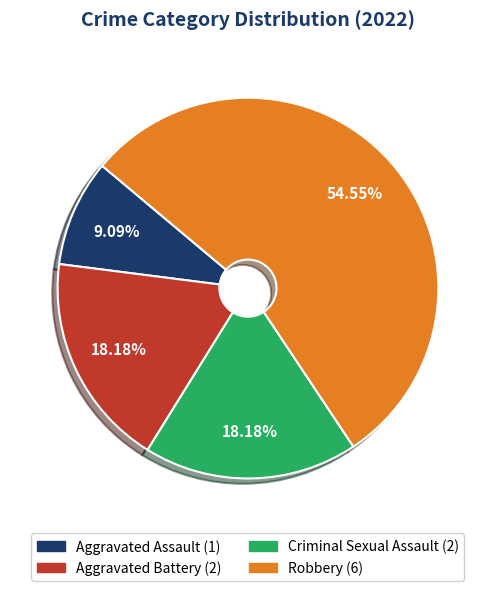

To the nearest percent, what portion does Robbery represent?

55%